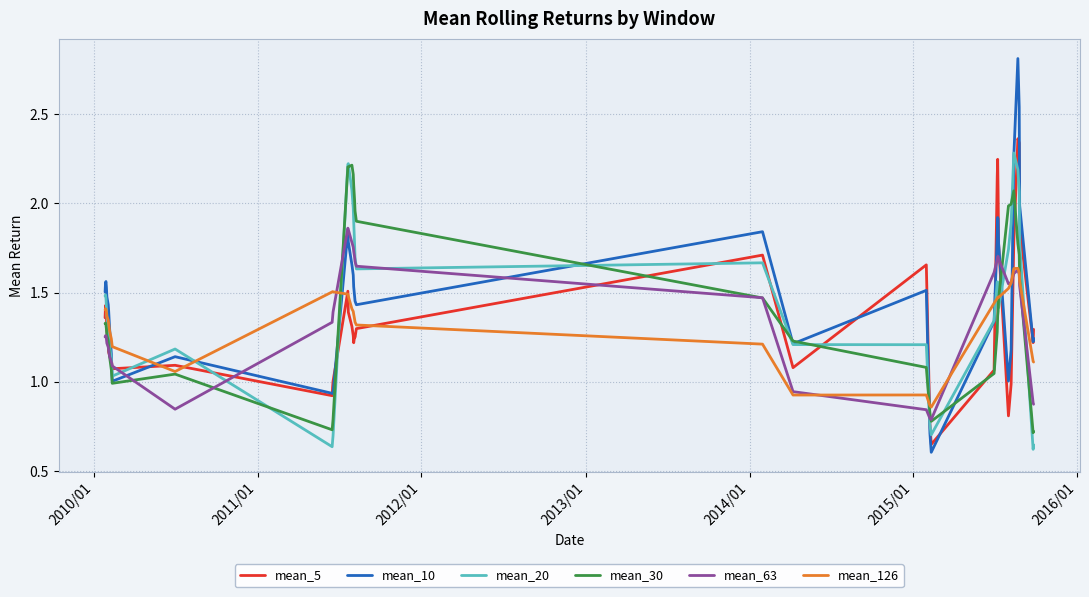

Which series has the widest spread of values?

mean_10